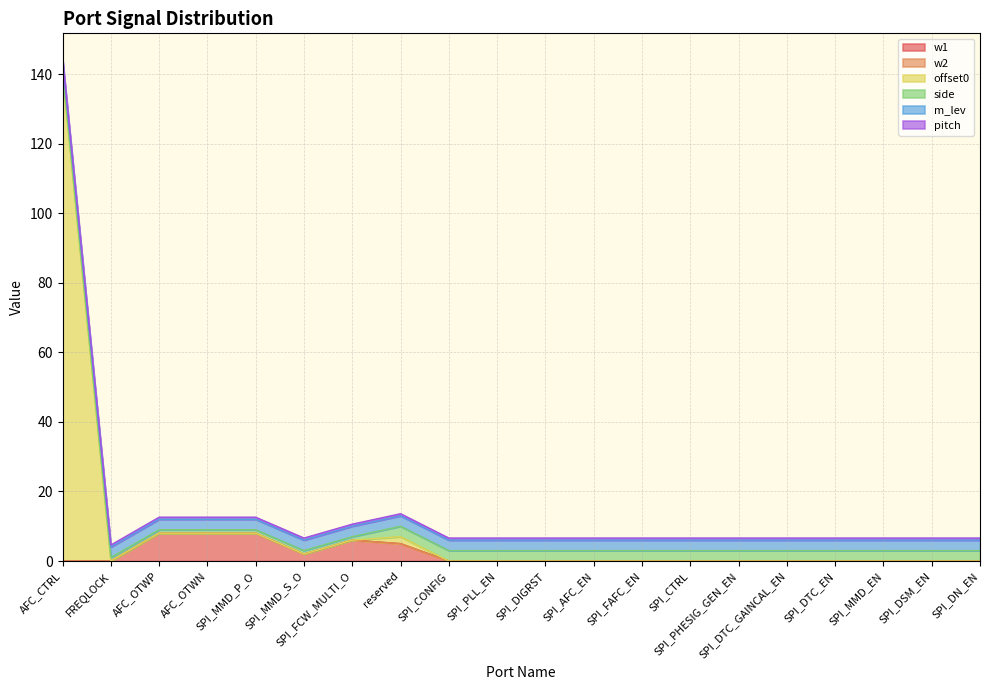

Reading left to right, list all the values displayed in this chart.

w1: AFC_CTRL=0.0	FREQLOCK=0.0	AFC_OTWP=8.0	AFC_OTWN=8.0	SPI_MMD_P_O=8.0	SPI_MMD_S_O=2.0	SPI_FCW_MULTI_O=6.0	reserved=5.0	SPI_CONFIG=0.0	SPI_PLL_EN=0.0	SPI_DIGRST=0.0	SPI_AFC_EN=0.0	SPI_FAFC_EN=0.0	SPI_CTRL=0.0	SPI_PHESIG_GEN_EN=0.0	SPI_DTC_GAINCAL_EN=0.0	SPI_DTC_EN=0.0	SPI_MMD_EN=0.0	SPI_DSM_EN=0.0	SPI_DN_EN=0.0
w2: AFC_CTRL=0.0	FREQLOCK=0.0	AFC_OTWP=0.0	AFC_OTWN=0.0	SPI_MMD_P_O=0.0	SPI_MMD_S_O=0.0	SPI_FCW_MULTI_O=0.0	reserved=0.0	SPI_CONFIG=0.0	SPI_PLL_EN=0.0	SPI_DIGRST=0.0	SPI_AFC_EN=0.0	SPI_FAFC_EN=0.0	SPI_CTRL=0.0	SPI_PHESIG_GEN_EN=0.0	SPI_DTC_GAINCAL_EN=0.0	SPI_DTC_EN=0.0	SPI_MMD_EN=0.0	SPI_DSM_EN=0.0	SPI_DN_EN=0.0
offset0: AFC_CTRL=140.0	FREQLOCK=0.0	AFC_OTWP=0.0	AFC_OTWN=0.0	SPI_MMD_P_O=0.0	SPI_MMD_S_O=0.0	SPI_FCW_MULTI_O=0.0	reserved=2.0	SPI_CONFIG=0.0	SPI_PLL_EN=0.0	SPI_DIGRST=0.0	SPI_AFC_EN=0.0	SPI_FAFC_EN=0.0	SPI_CTRL=0.0	SPI_PHESIG_GEN_EN=0.0	SPI_DTC_GAINCAL_EN=0.0	SPI_DTC_EN=0.0	SPI_MMD_EN=0.0	SPI_DSM_EN=0.0	SPI_DN_EN=0.0
side: AFC_CTRL=1.0	FREQLOCK=1.0	AFC_OTWP=1.0	AFC_OTWN=1.0	SPI_MMD_P_O=1.0	SPI_MMD_S_O=1.0	SPI_FCW_MULTI_O=1.0	reserved=3.0	SPI_CONFIG=3.0	SPI_PLL_EN=3.0	SPI_DIGRST=3.0	SPI_AFC_EN=3.0	SPI_FAFC_EN=3.0	SPI_CTRL=3.0	SPI_PHESIG_GEN_EN=3.0	SPI_DTC_GAINCAL_EN=3.0	SPI_DTC_EN=3.0	SPI_MMD_EN=3.0	SPI_DSM_EN=3.0	SPI_DN_EN=3.0
m_lev: AFC_CTRL=3.0	FREQLOCK=3.0	AFC_OTWP=3.0	AFC_OTWN=3.0	SPI_MMD_P_O=3.0	SPI_MMD_S_O=3.0	SPI_FCW_MULTI_O=3.0	reserved=3.0	SPI_CONFIG=3.0	SPI_PLL_EN=3.0	SPI_DIGRST=3.0	SPI_AFC_EN=3.0	SPI_FAFC_EN=3.0	SPI_CTRL=3.0	SPI_PHESIG_GEN_EN=3.0	SPI_DTC_GAINCAL_EN=3.0	SPI_DTC_EN=3.0	SPI_MMD_EN=3.0	SPI_DSM_EN=3.0	SPI_DN_EN=3.0
pitch: AFC_CTRL=0.6	FREQLOCK=0.6	AFC_OTWP=0.6	AFC_OTWN=0.6	SPI_MMD_P_O=0.6	SPI_MMD_S_O=0.6	SPI_FCW_MULTI_O=0.6	reserved=0.6	SPI_CONFIG=0.6	SPI_PLL_EN=0.6	SPI_DIGRST=0.6	SPI_AFC_EN=0.6	SPI_FAFC_EN=0.6	SPI_CTRL=0.6	SPI_PHESIG_GEN_EN=0.6	SPI_DTC_GAINCAL_EN=0.6	SPI_DTC_EN=0.6	SPI_MMD_EN=0.6	SPI_DSM_EN=0.6	SPI_DN_EN=0.6